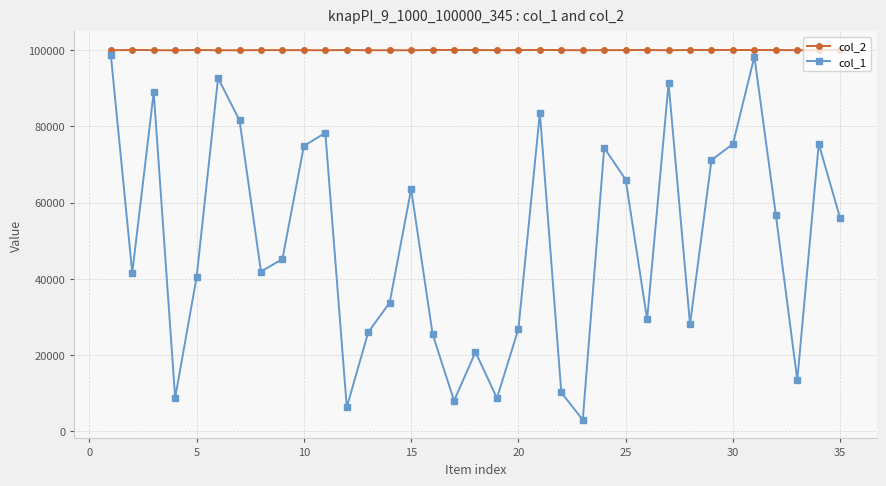

True or false: col_1 and col_2 cross at least once.

False